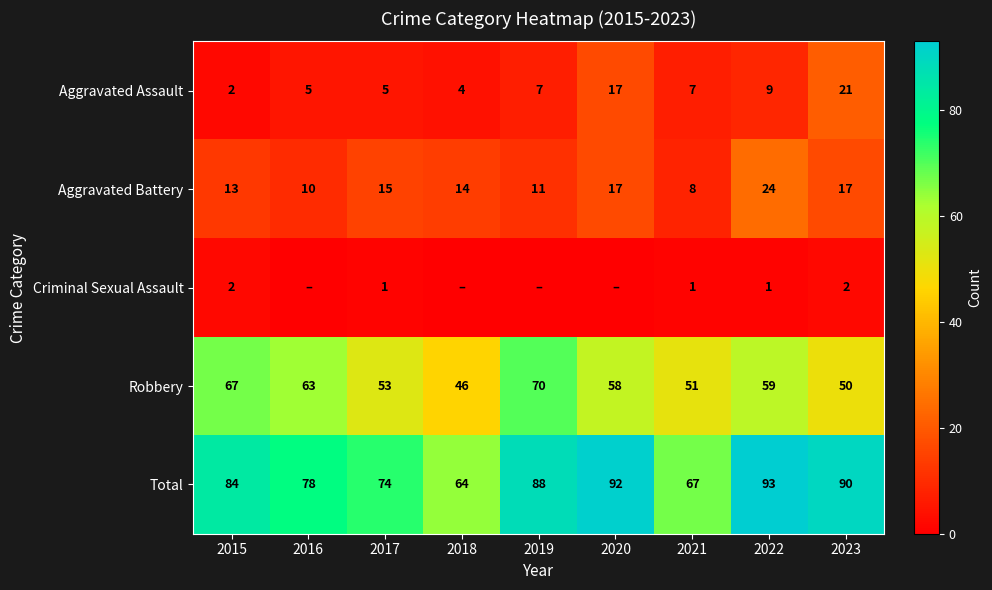

What is the sum of all Aggravated Battery values?

129